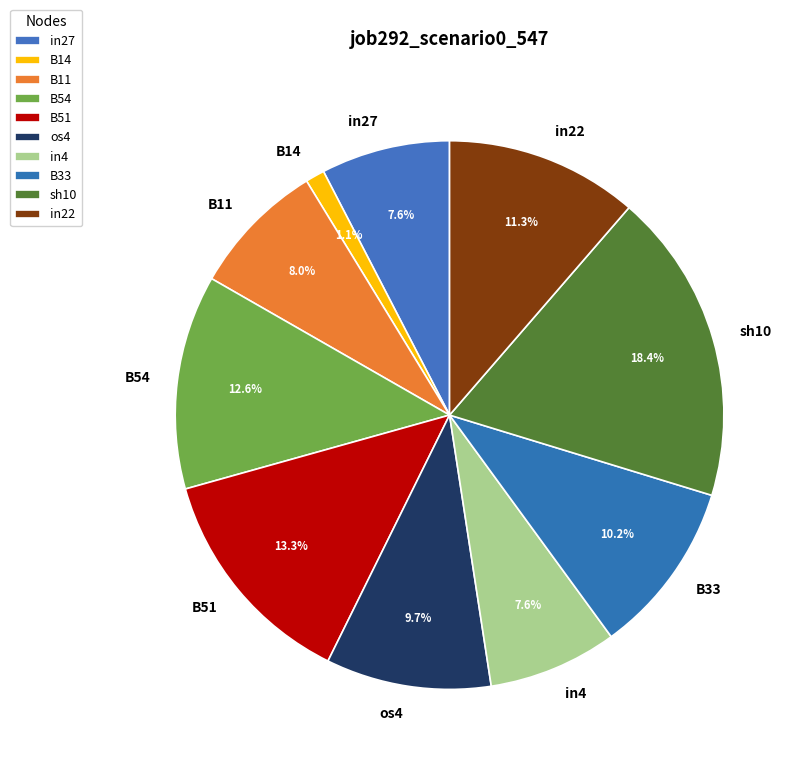

Which category has the biggest portion of the pie?

sh10